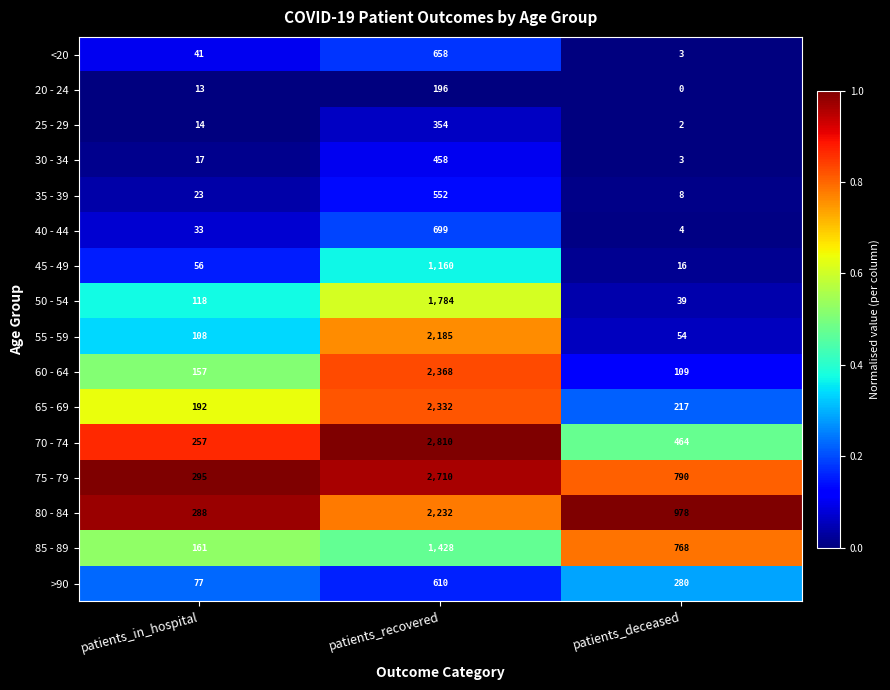

What is the sum of the 30 - 34 values at patients_deceased and patients_in_hospital?

20